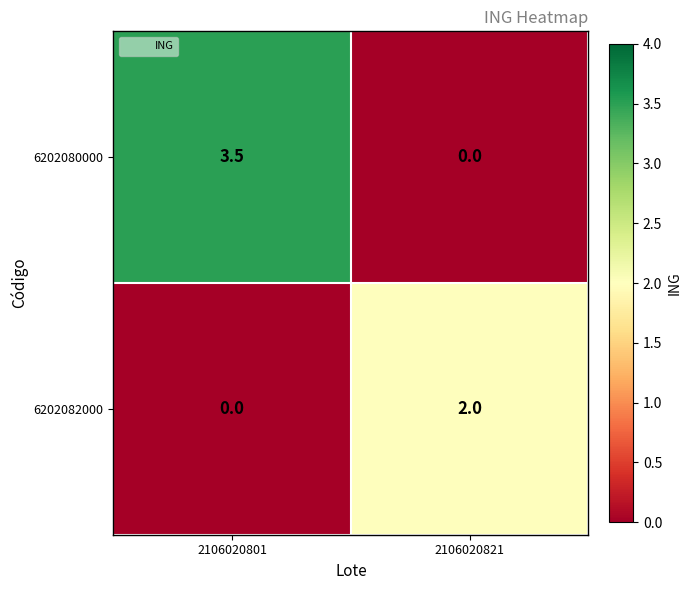

What value does the 6202082000 series have at 2106020821?

2.0